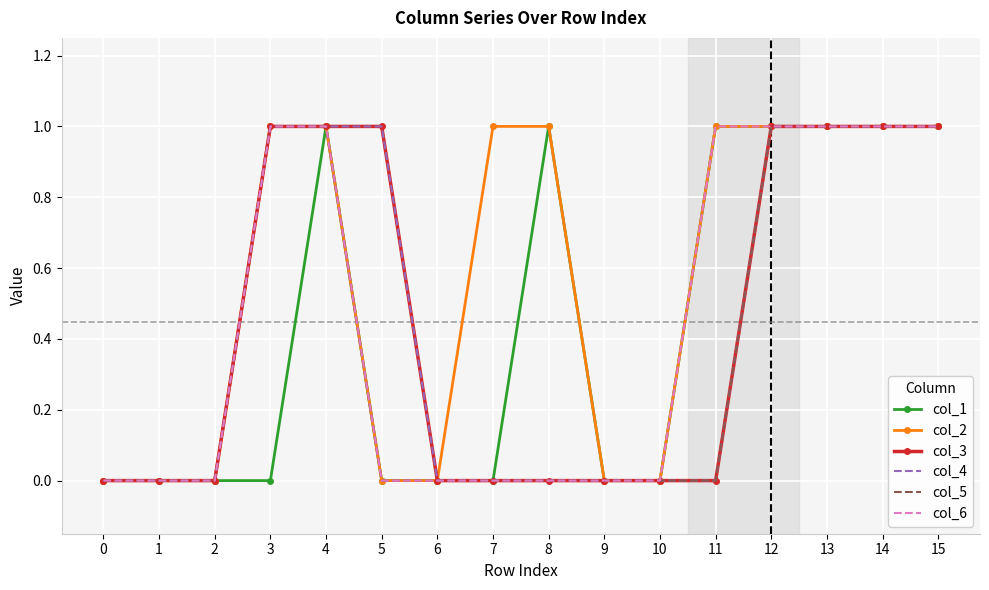

List the series in order of their peak value, lowest first.

col_1, col_2, col_3, col_4, col_5, col_6